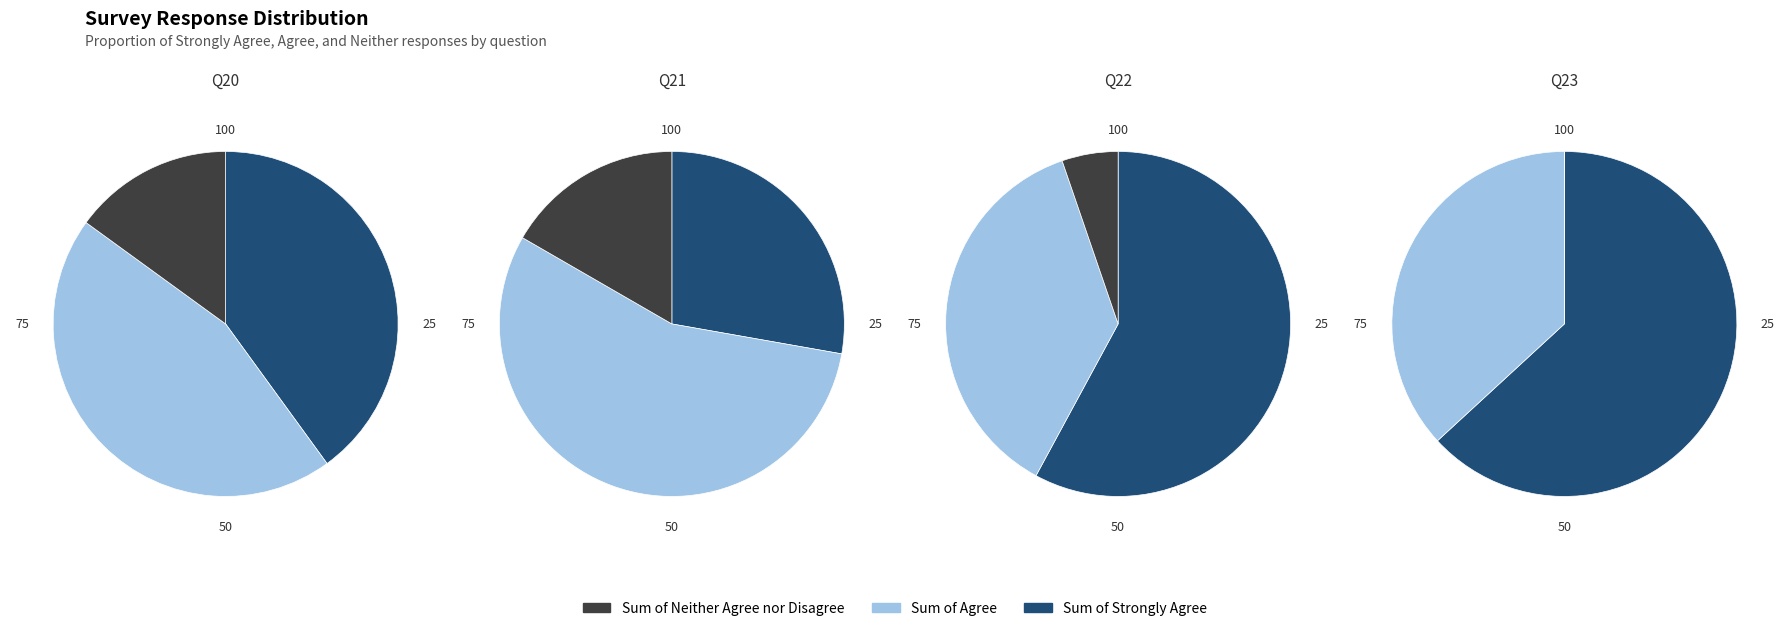

Does any single category account for the majority?

No